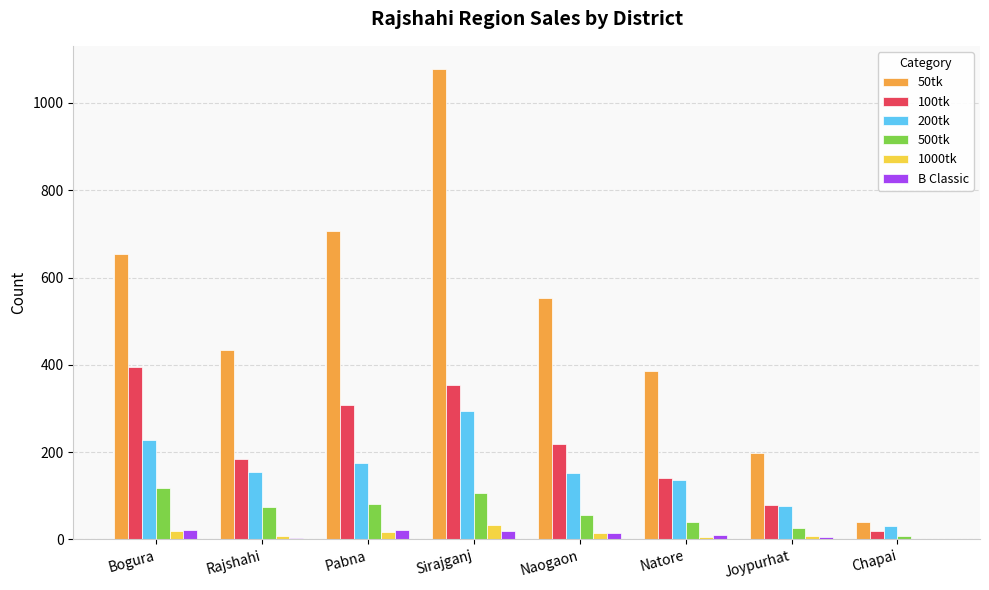

What is the maximum value for 100tk?

396